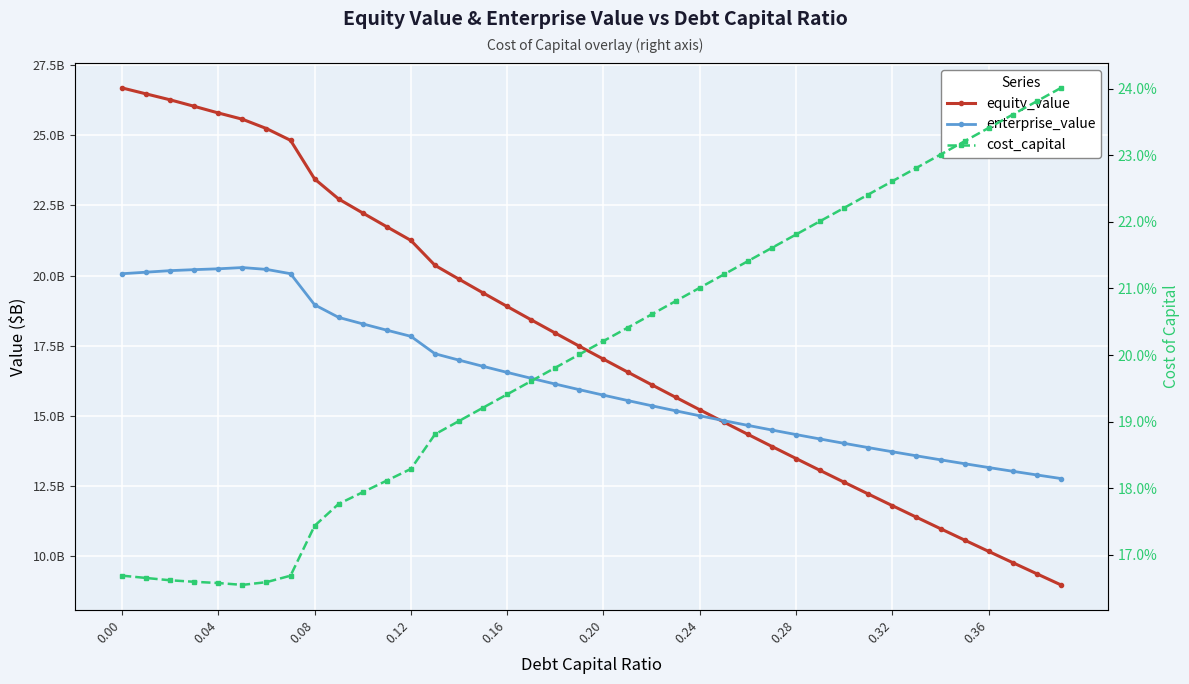

What is the greatest value displayed?

26.7